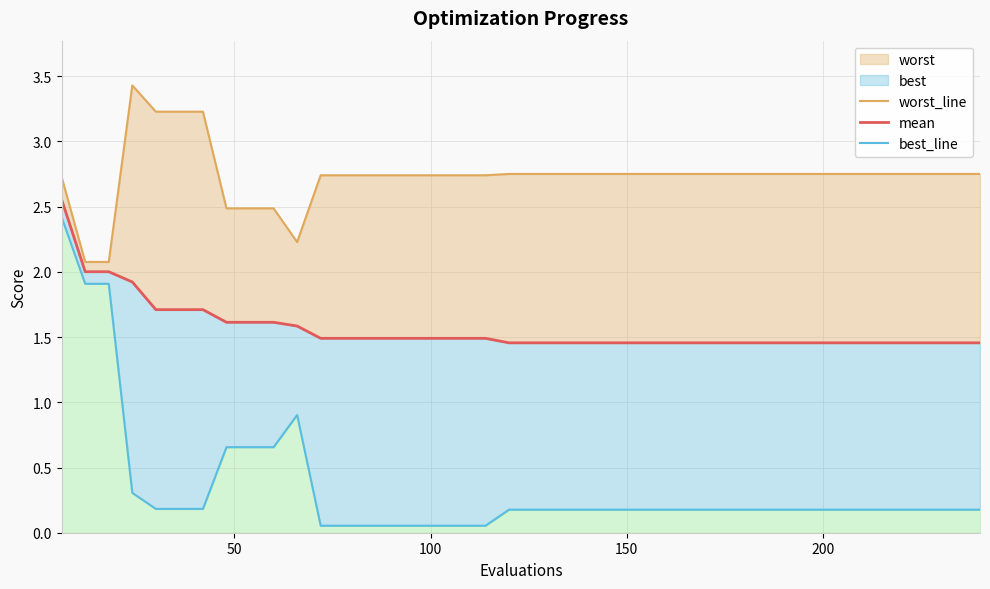

Rank the series by their average value, from lowest to highest.

best_line, mean, worst_line